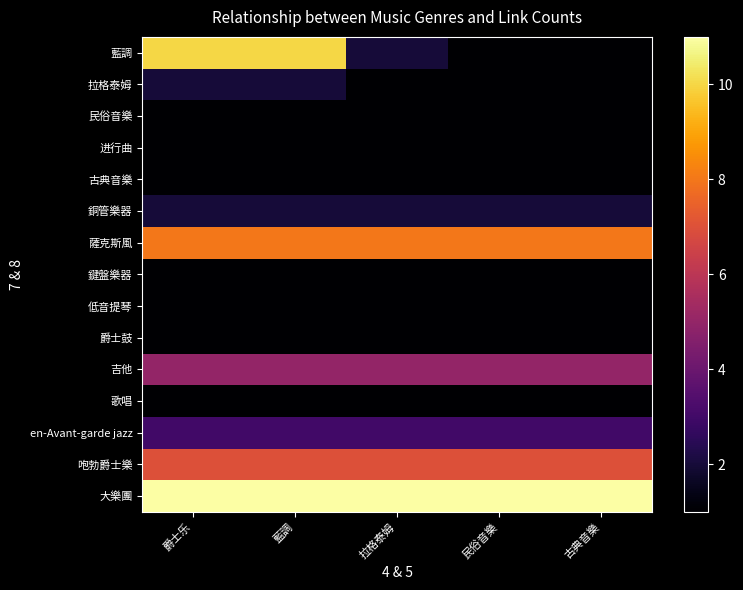

Which has a higher value, 拉格泰姆 or 民俗音樂?

拉格泰姆